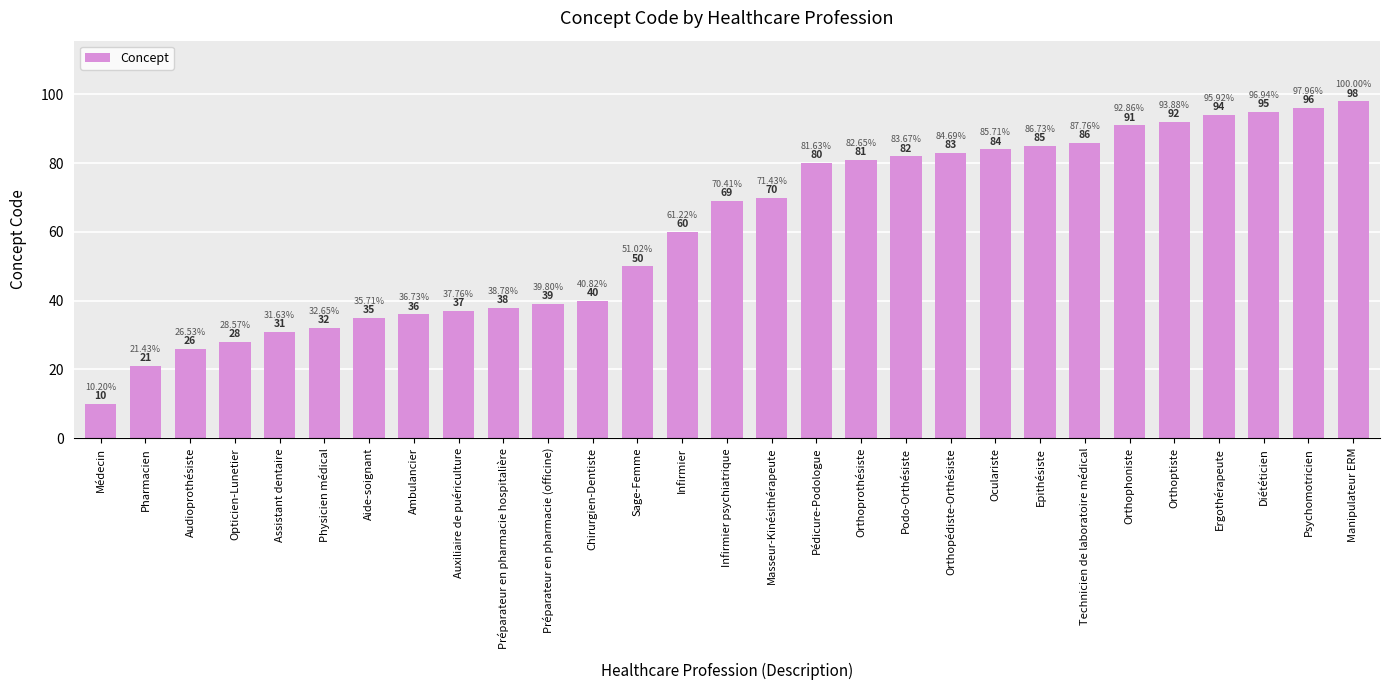

What is the difference between the maximum and second lowest values?

77